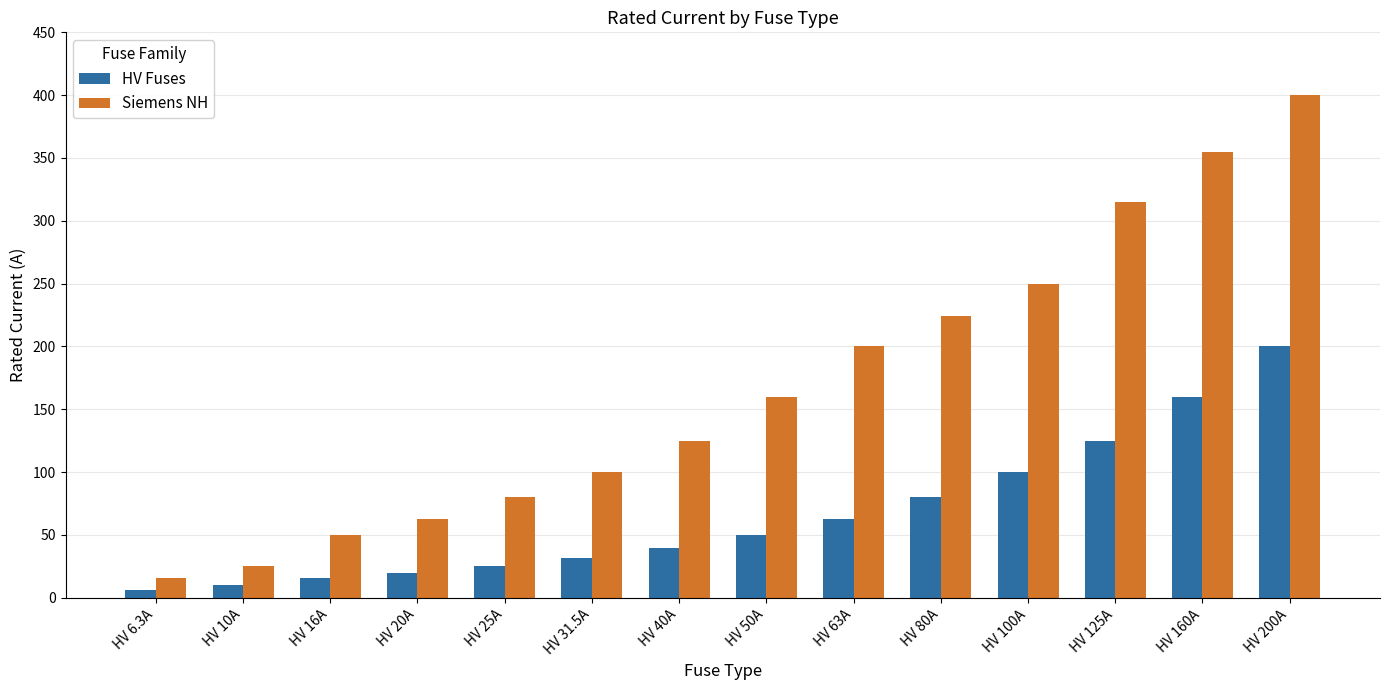

What is the sum of the HV Fuses values at HV 100A and HV 125A?

225.0